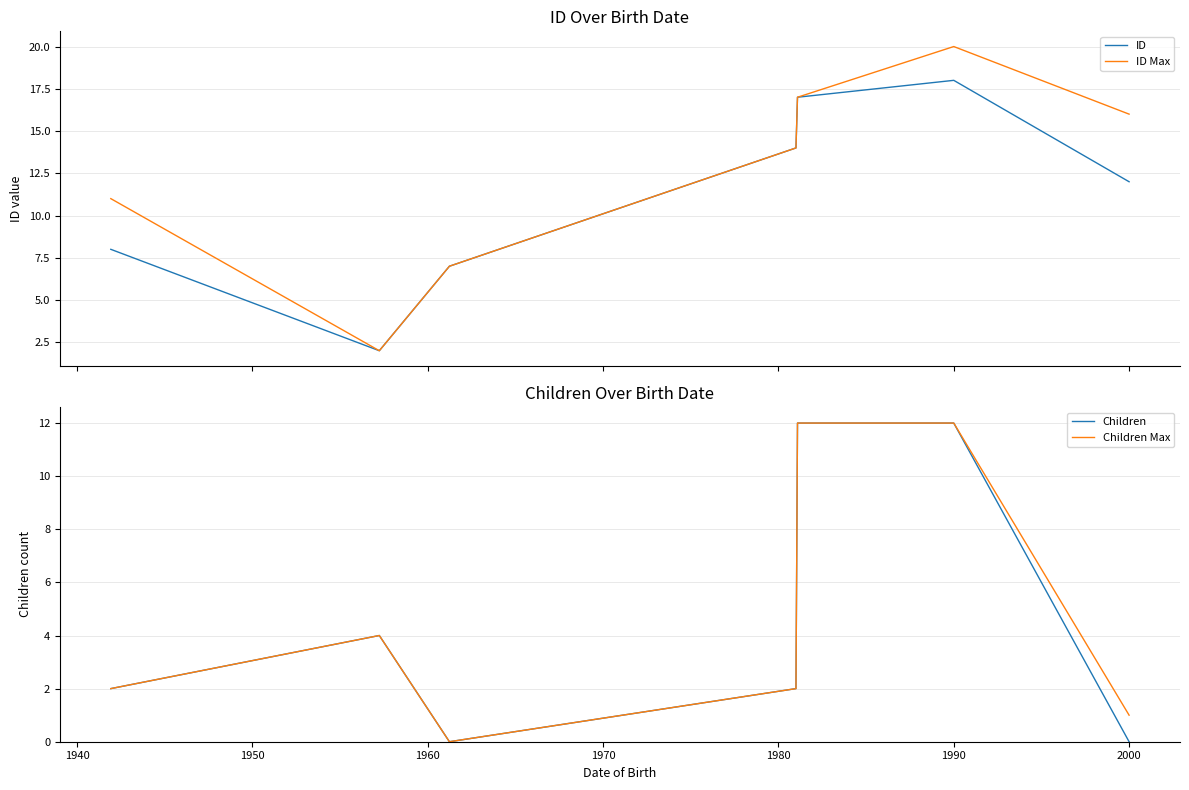

What is the maximum value for ID Max?

20